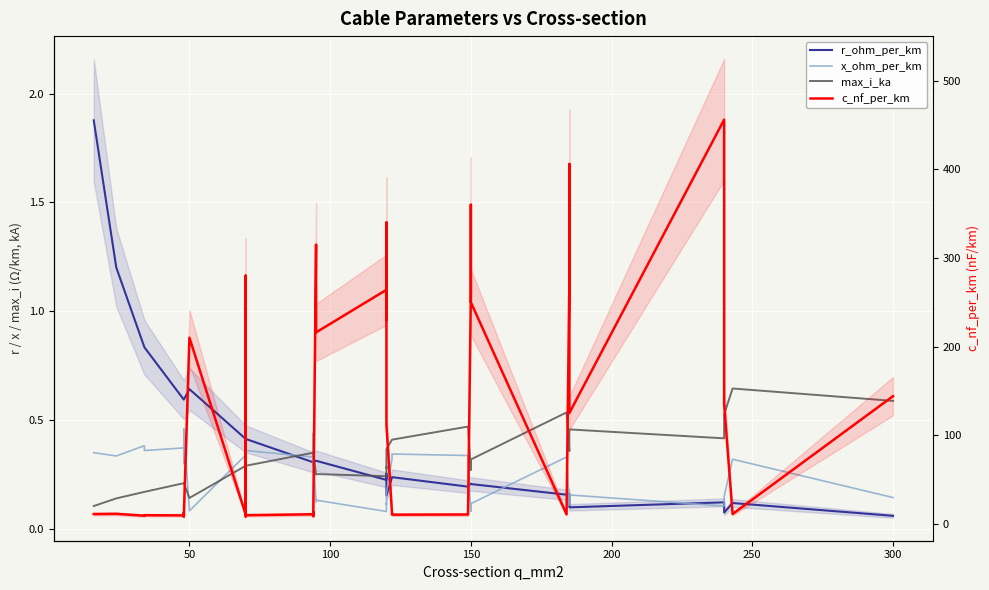

How many series are shown in this chart?

4